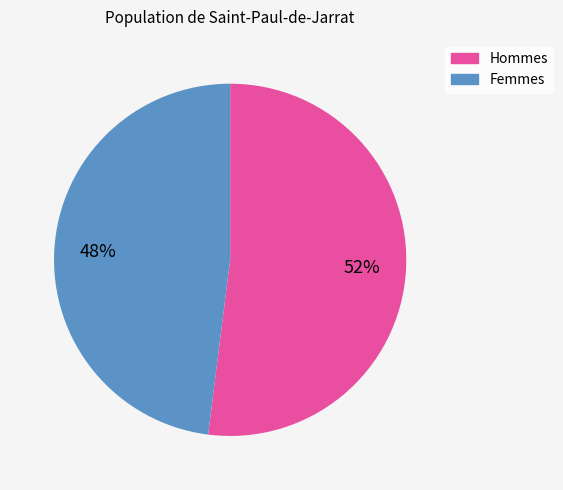

To the nearest percent, what is the difference between the largest and smallest slice percentages?

4%